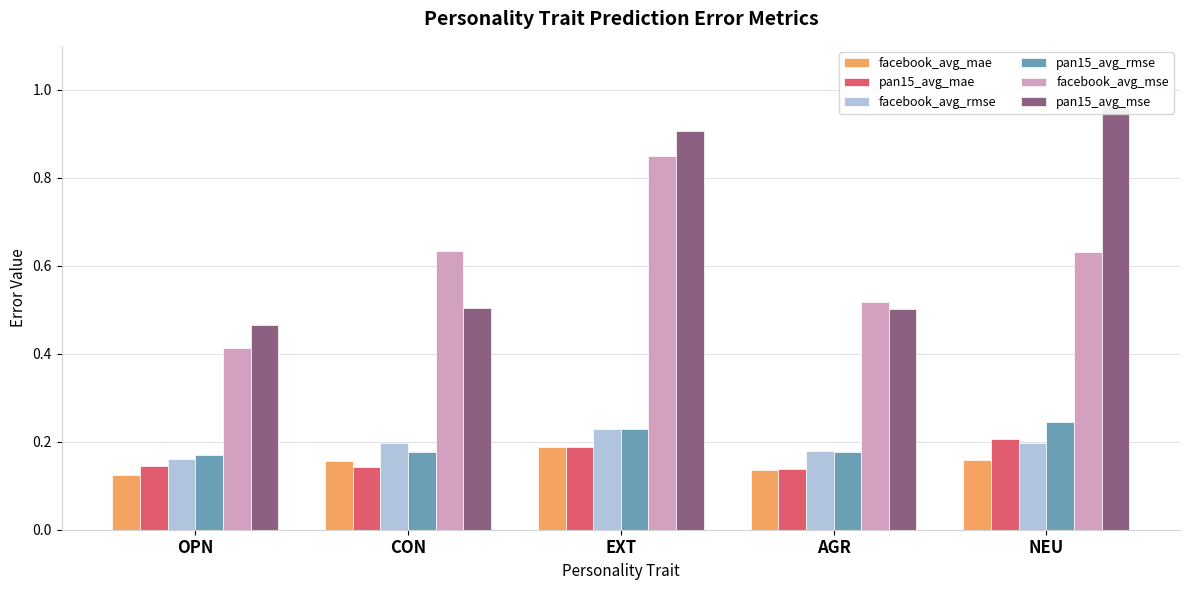

What is the label of the 5th bar from the left?

NEU